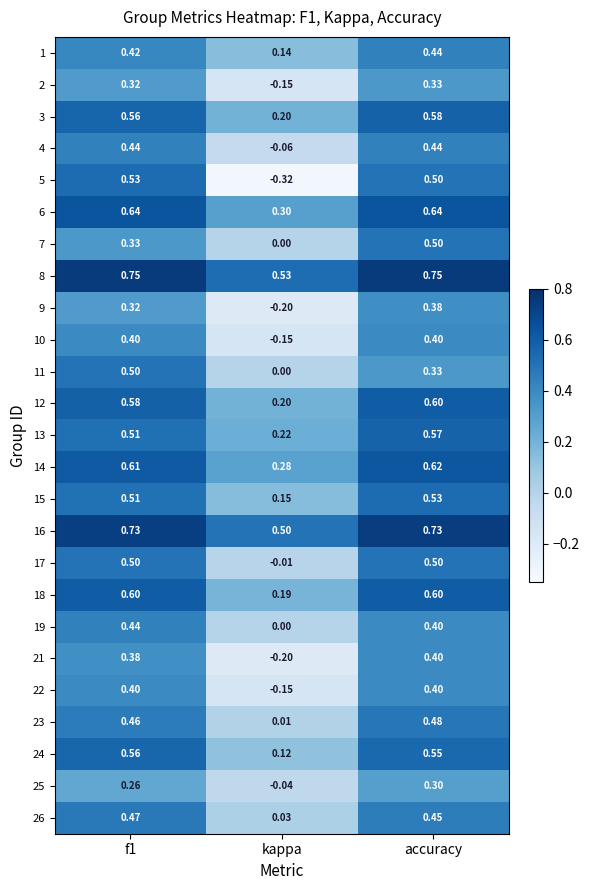

At which label does 5 reach its minimum?

kappa